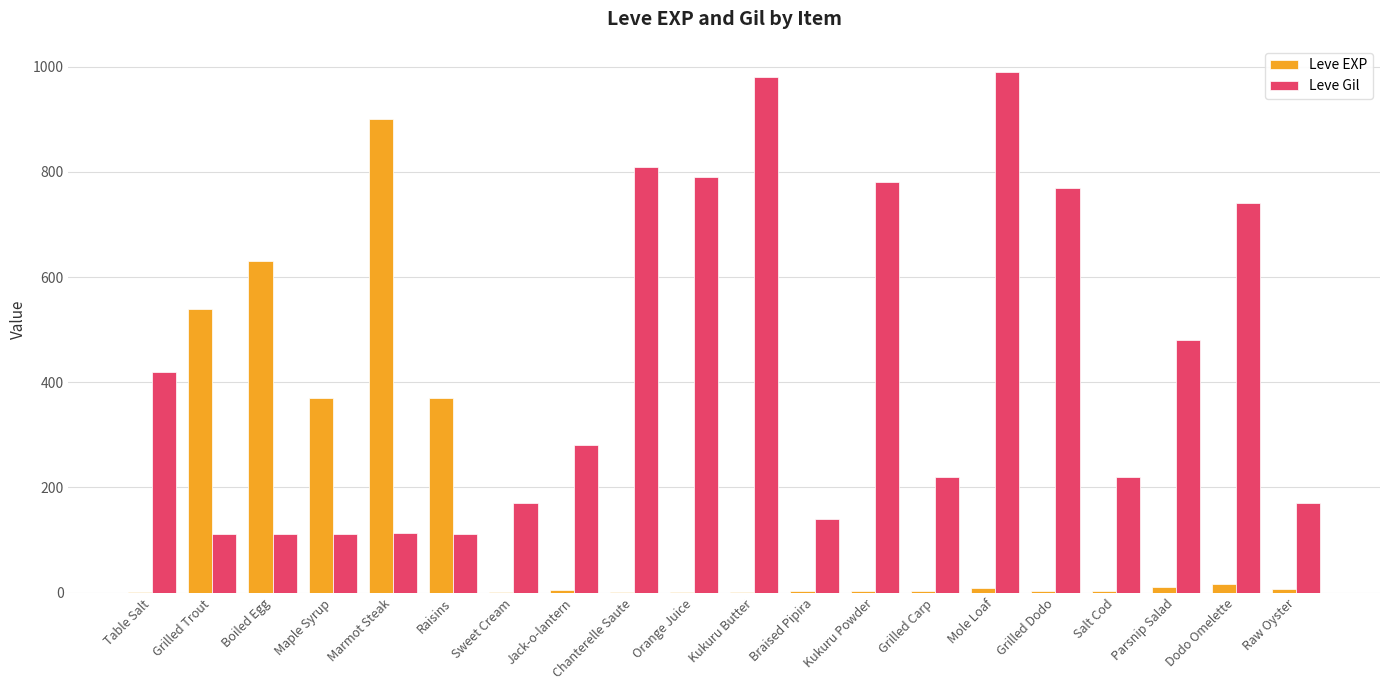

Which category has the highest value in the Leve EXP series?

Marmot Steak